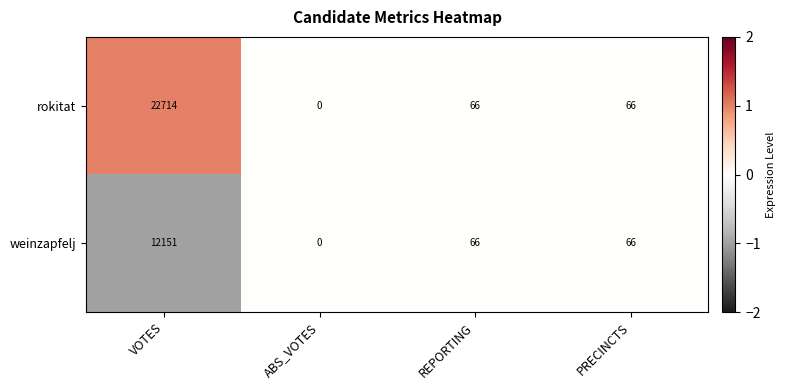

Which series has the largest total across all categories?

rokitat